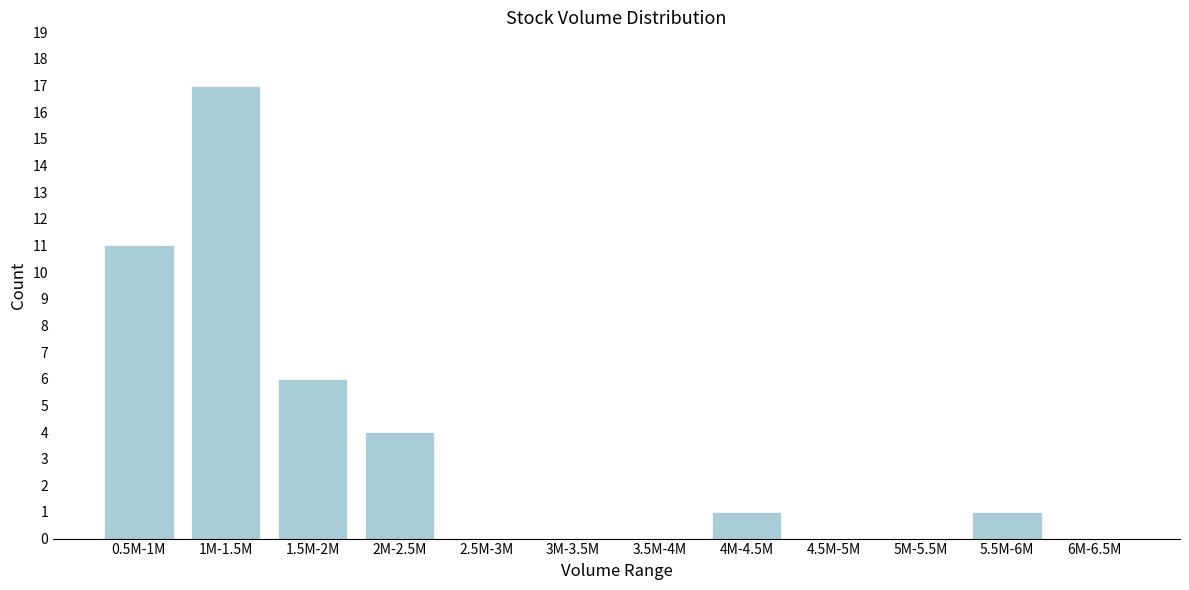

Reading left to right, list all the values displayed in this chart.

0.5M-1M=11	1M-1.5M=17	1.5M-2M=6	2M-2.5M=4	2.5M-3M=0	3M-3.5M=0	3.5M-4M=0	4M-4.5M=1	4.5M-5M=0	5M-5.5M=0	5.5M-6M=1	6M-6.5M=0